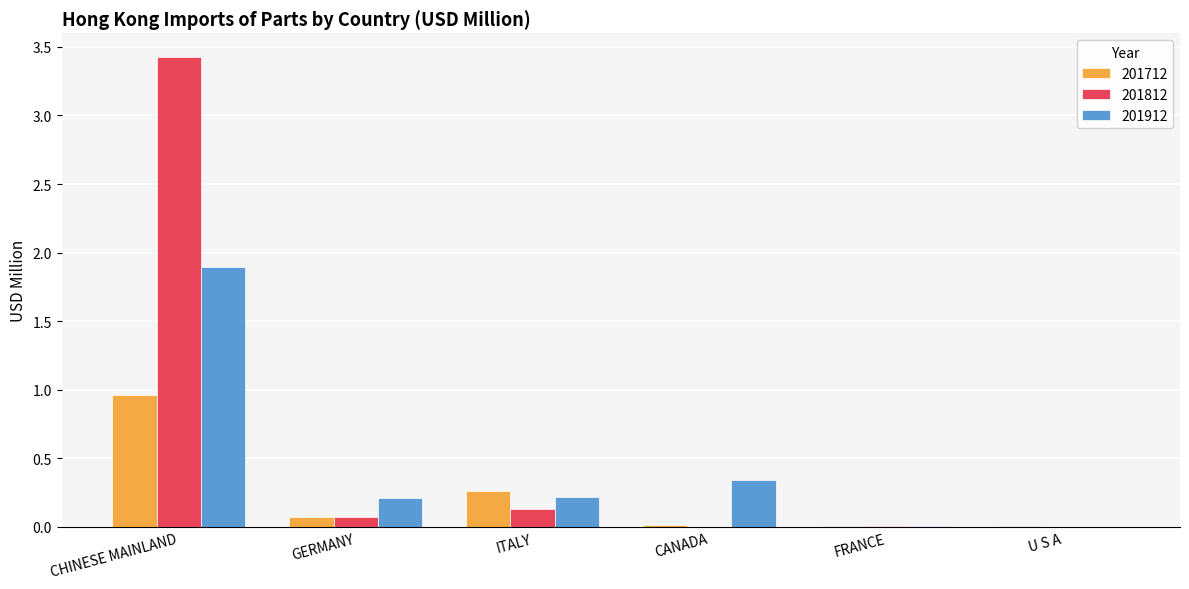

Read the 201812 value at CHINESE MAINLAND.

3.4